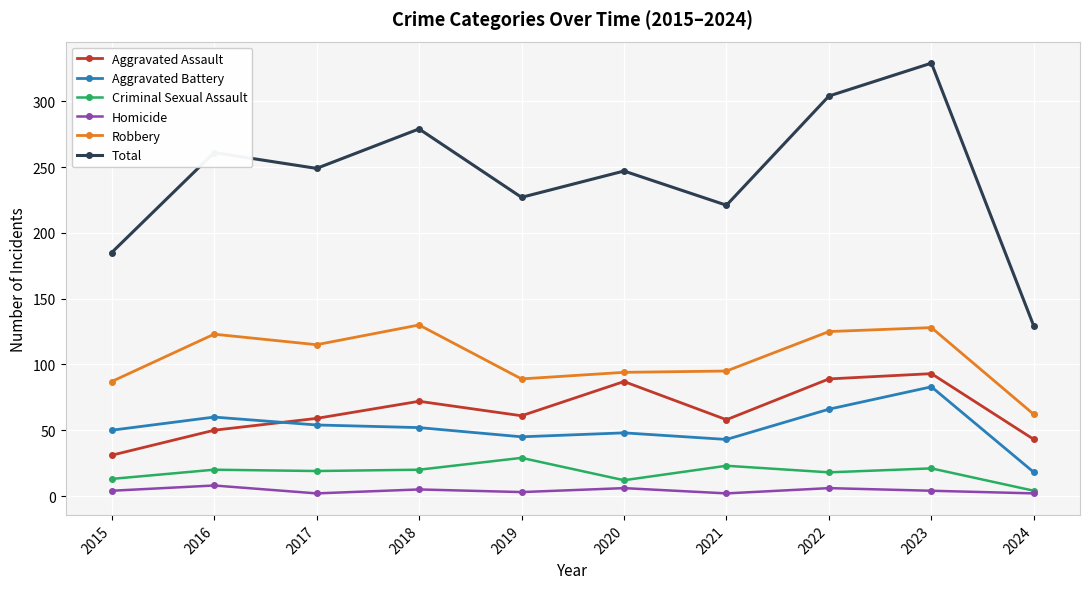

How many values in the Homicide series are below 4?

4